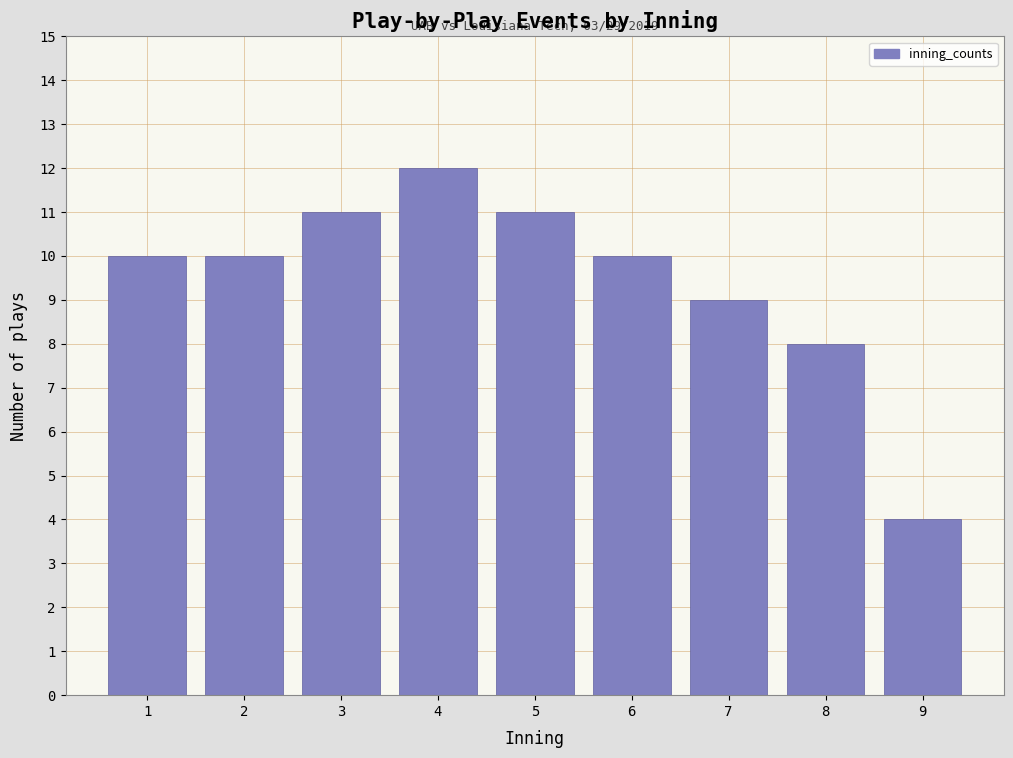

Reading left to right, transcribe all the data shown in this chart.

10	10	11	12	11	10	9	8	4